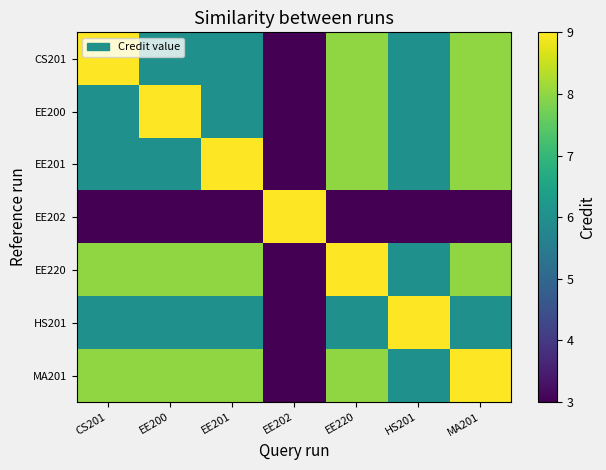

Reading right to left, transcribe all the data shown in this chart.

CS201: MA201=8	HS201=6	EE220=8	EE202=3	EE201=6	EE200=6	CS201=9
EE200: MA201=8	HS201=6	EE220=8	EE202=3	EE201=6	EE200=9	CS201=6
EE201: MA201=8	HS201=6	EE220=8	EE202=3	EE201=9	EE200=6	CS201=6
EE202: MA201=3	HS201=3	EE220=3	EE202=9	EE201=3	EE200=3	CS201=3
EE220: MA201=8	HS201=6	EE220=9	EE202=3	EE201=8	EE200=8	CS201=8
HS201: MA201=6	HS201=9	EE220=6	EE202=3	EE201=6	EE200=6	CS201=6
MA201: MA201=9	HS201=6	EE220=8	EE202=3	EE201=8	EE200=8	CS201=8